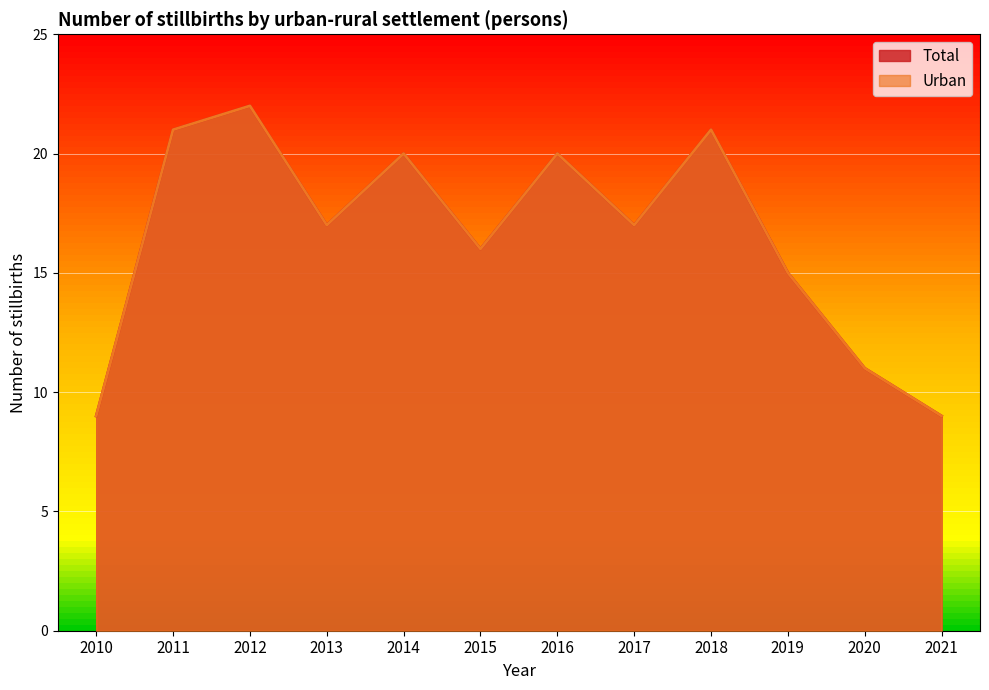

What are all the series names shown in the legend?

Total, Urban